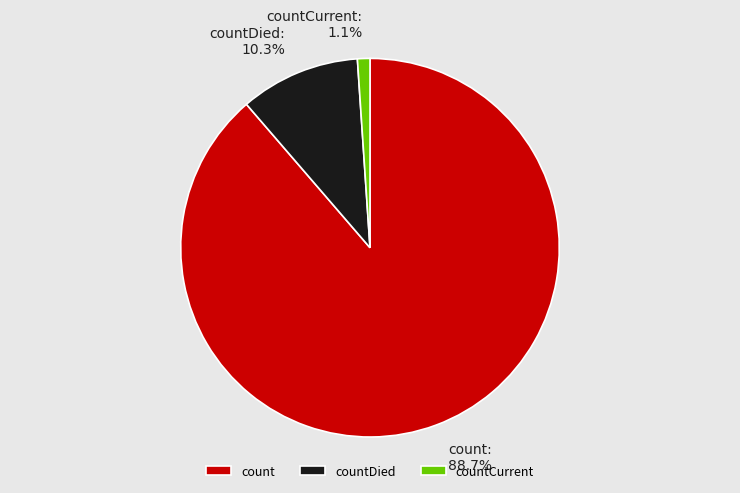

Which slice is the largest?

count